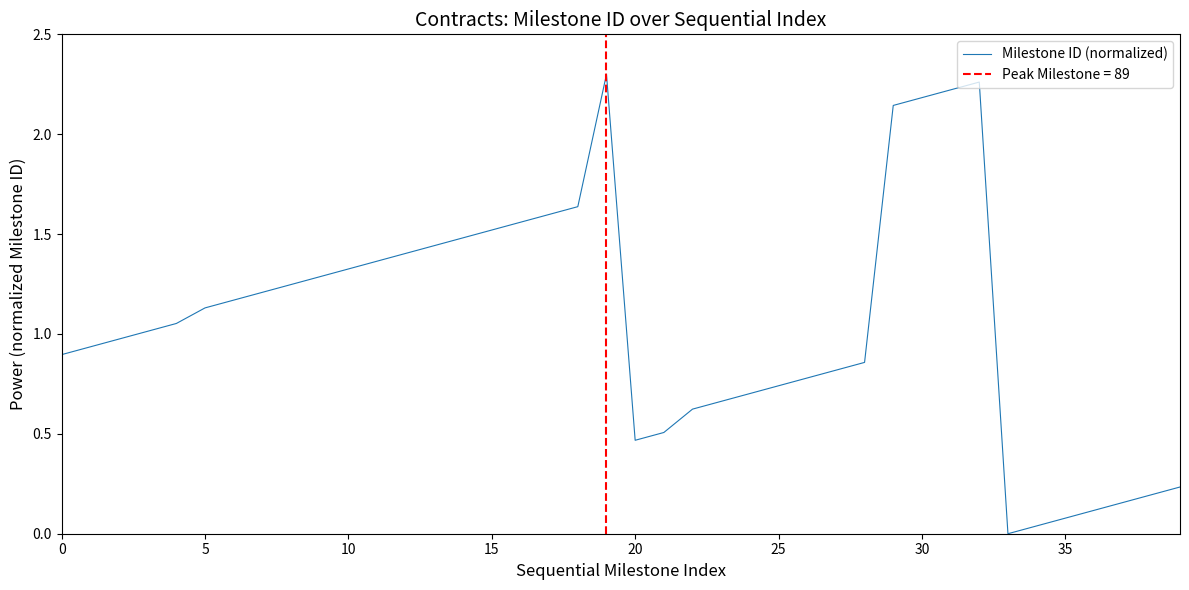

At which category does the data reach its first local peak?

19